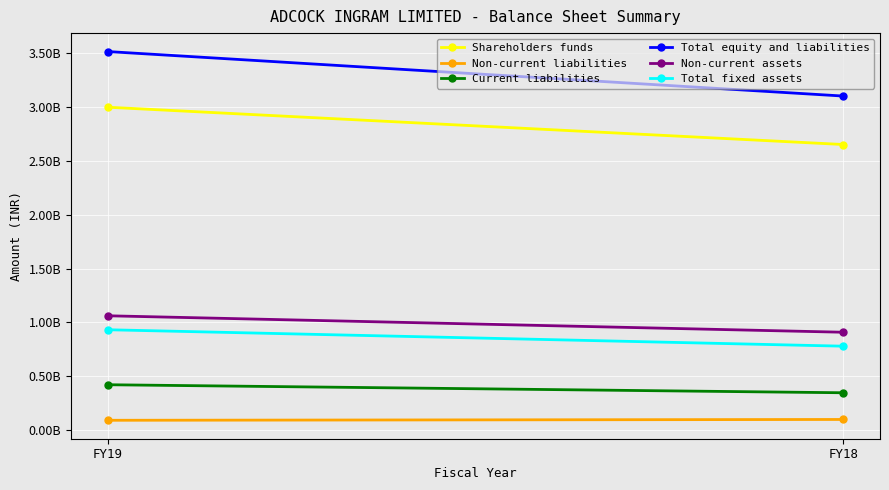

Reading right to left, transcribe all the data shown in this chart.

Shareholders funds: FY18=2649875000	FY19=2995647000
Non-current liabilities: FY18=100868000	FY19=93248000
Current liabilities: FY18=348386000	FY19=422834000
Total equity and liabilities: FY18=3099129000	FY19=3511729000
Non-current assets: FY18=909480000	FY19=1062091000
Total fixed assets: FY18=780256000	FY19=932619000